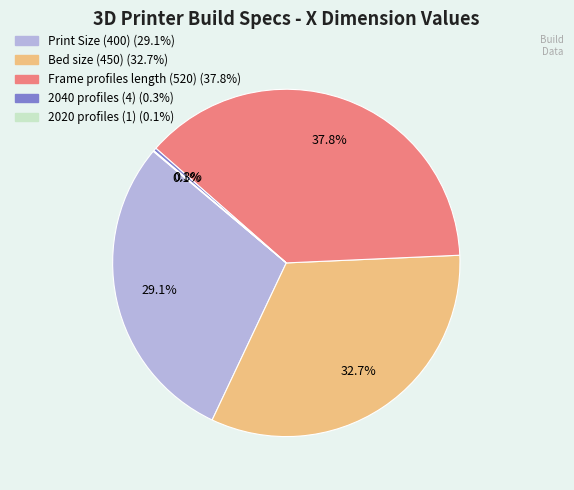

What is the total percentage of Print Size (400) and Bed size (450)?

61.8%